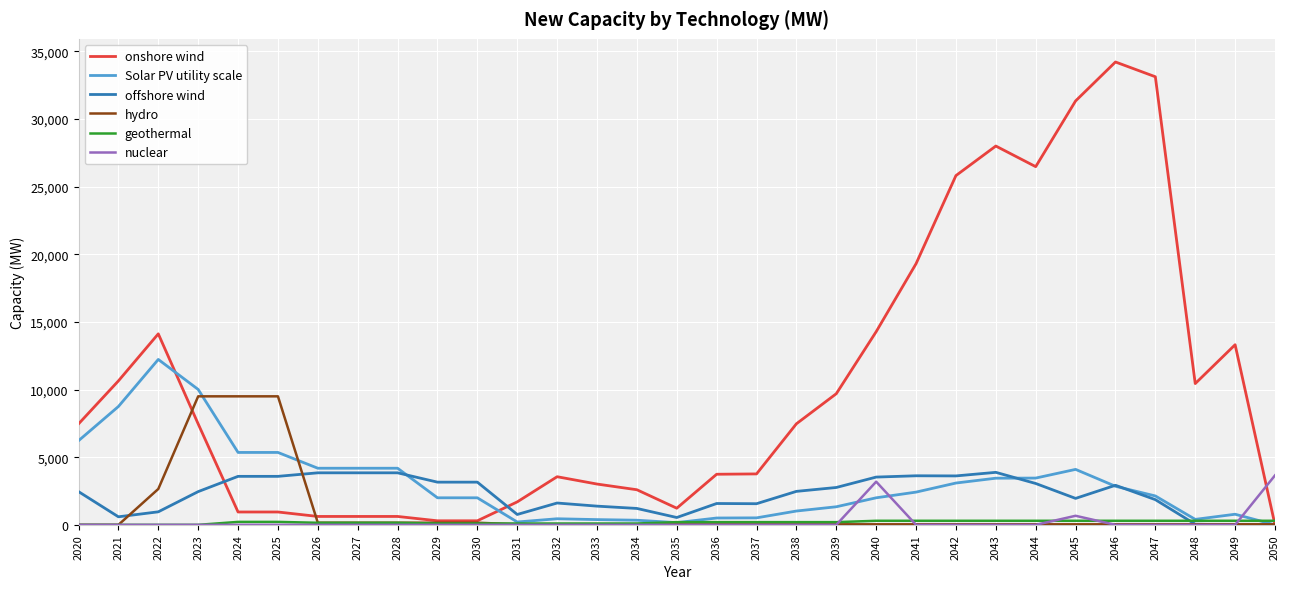

Which series has the widest spread of values?

onshore wind